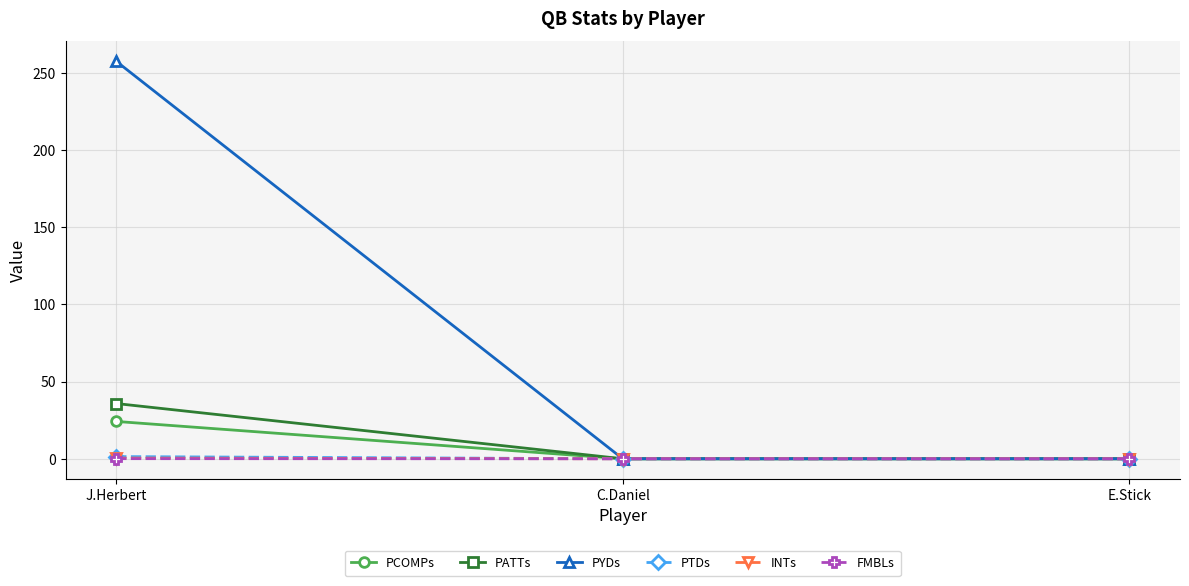

The value of INTs at E.Stick is 0.0. True or false?

True